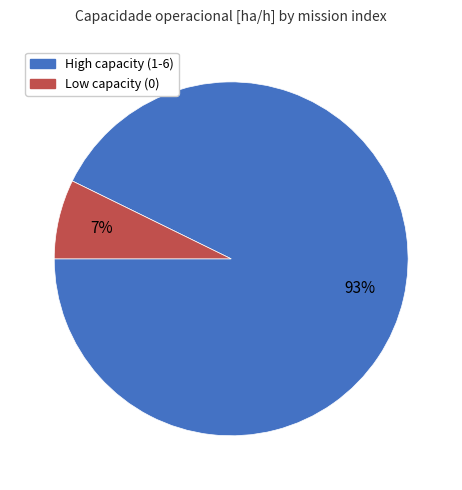

To the nearest percent, what percentage of the pie is High capacity (1-6)?

93%